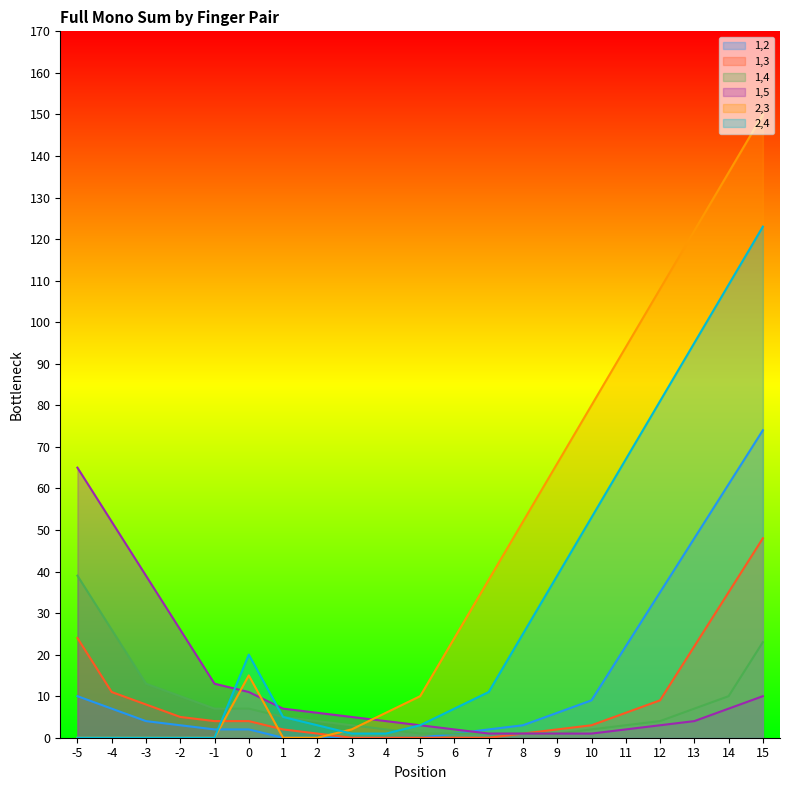

At which category does the chart reach its peak across all series?

15